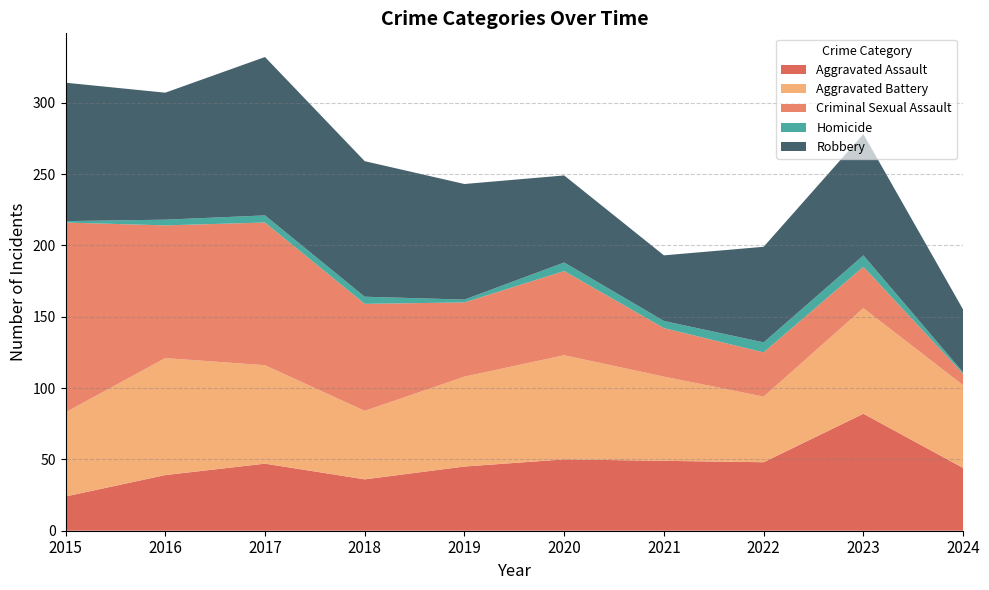

Reading left to right, list all the values displayed in this chart.

Aggravated Assault: 2015=24	2016=39	2017=47	2018=36	2019=45	2020=50	2021=49	2022=48	2023=82	2024=44
Aggravated Battery: 2015=59	2016=82	2017=69	2018=48	2019=63	2020=73	2021=59	2022=46	2023=74	2024=58
Criminal Sexual Assault: 2015=133	2016=93	2017=100	2018=75	2019=52	2020=59	2021=34	2022=31	2023=29	2024=8
Homicide: 2015=1	2016=4	2017=5	2018=5	2019=2	2020=6	2021=5	2022=7	2023=8	2024=1
Robbery: 2015=97	2016=89	2017=111	2018=95	2019=81	2020=61	2021=46	2022=67	2023=85	2024=44